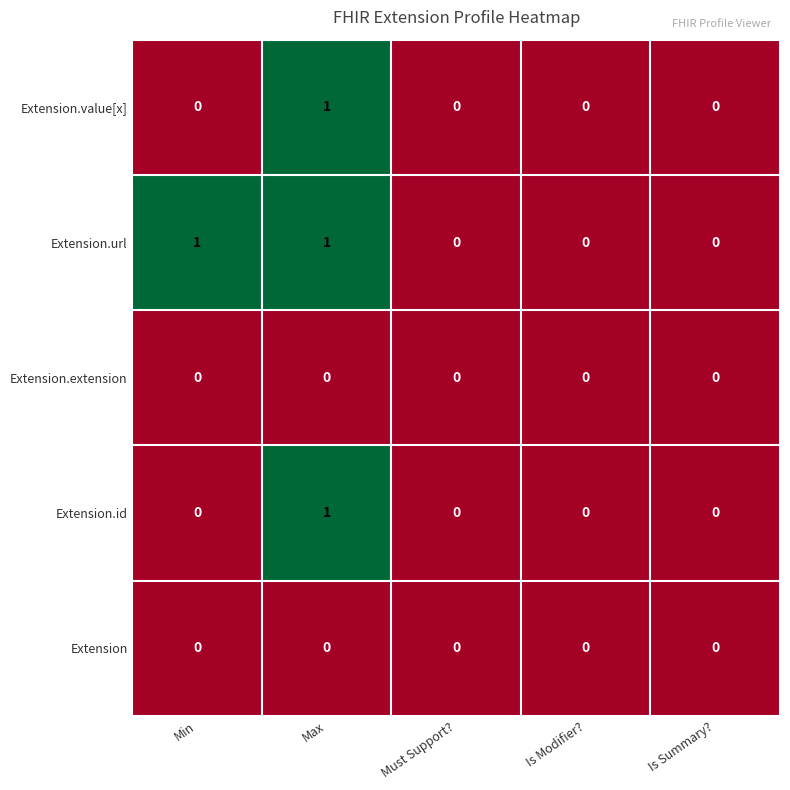

Which series has the largest total across all categories?

Extension.url